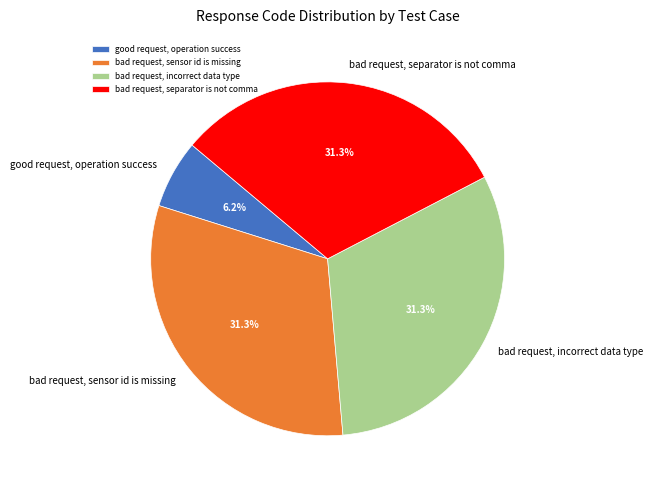

Is good request, operation success the majority of the pie?

No